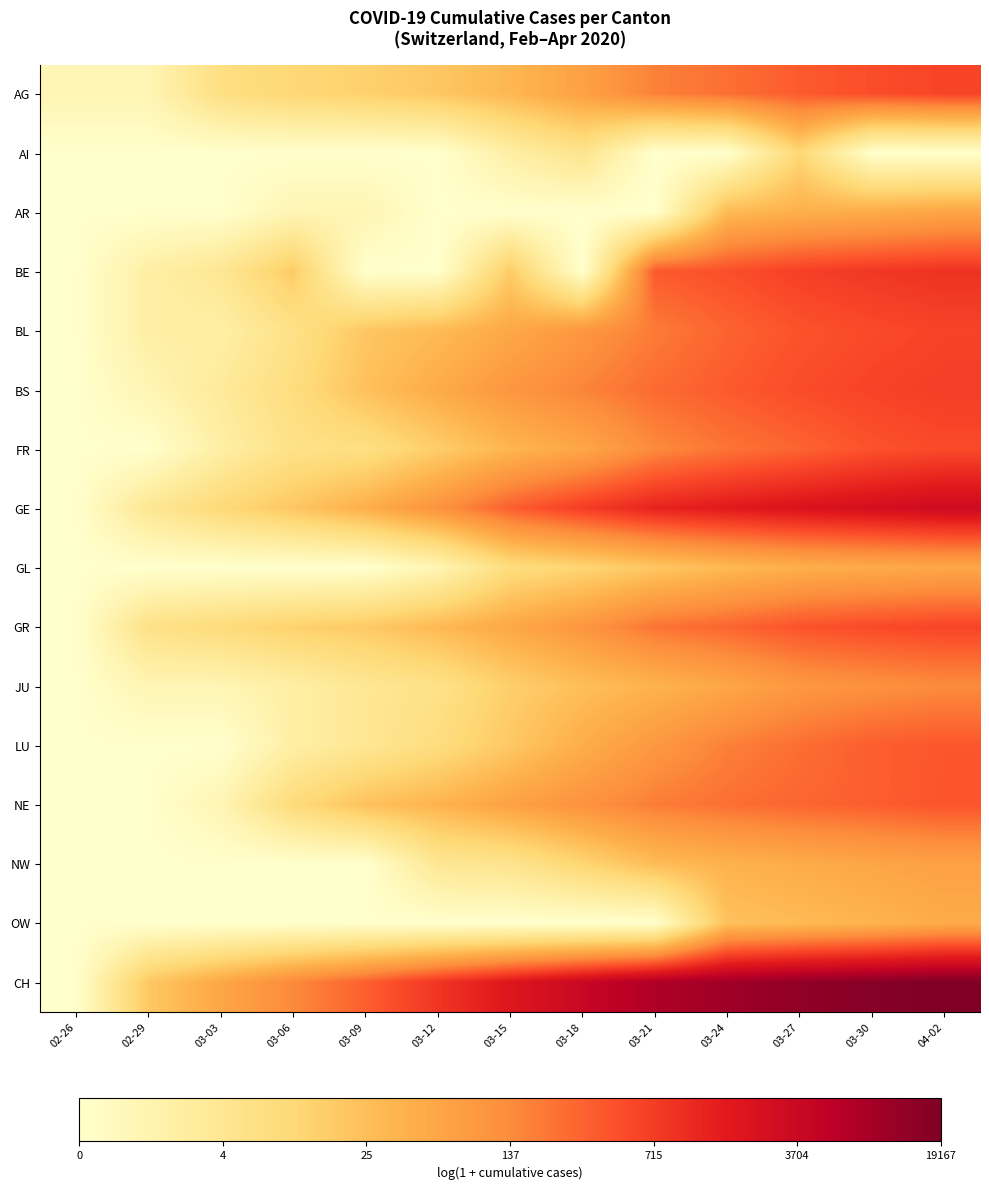

What is the greatest value displayed?

9.9